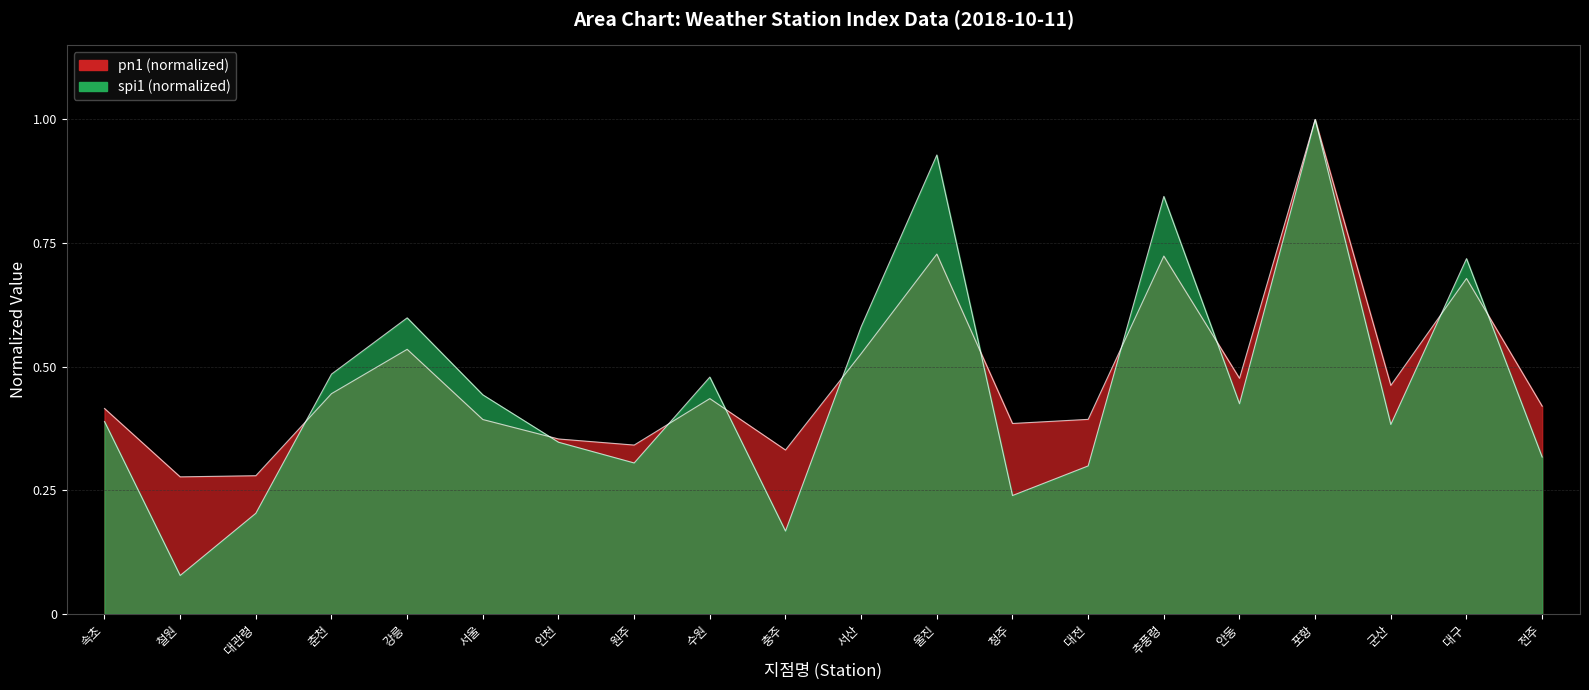

True or false: pn1 has a value of 1.1 at 추풍령.

False